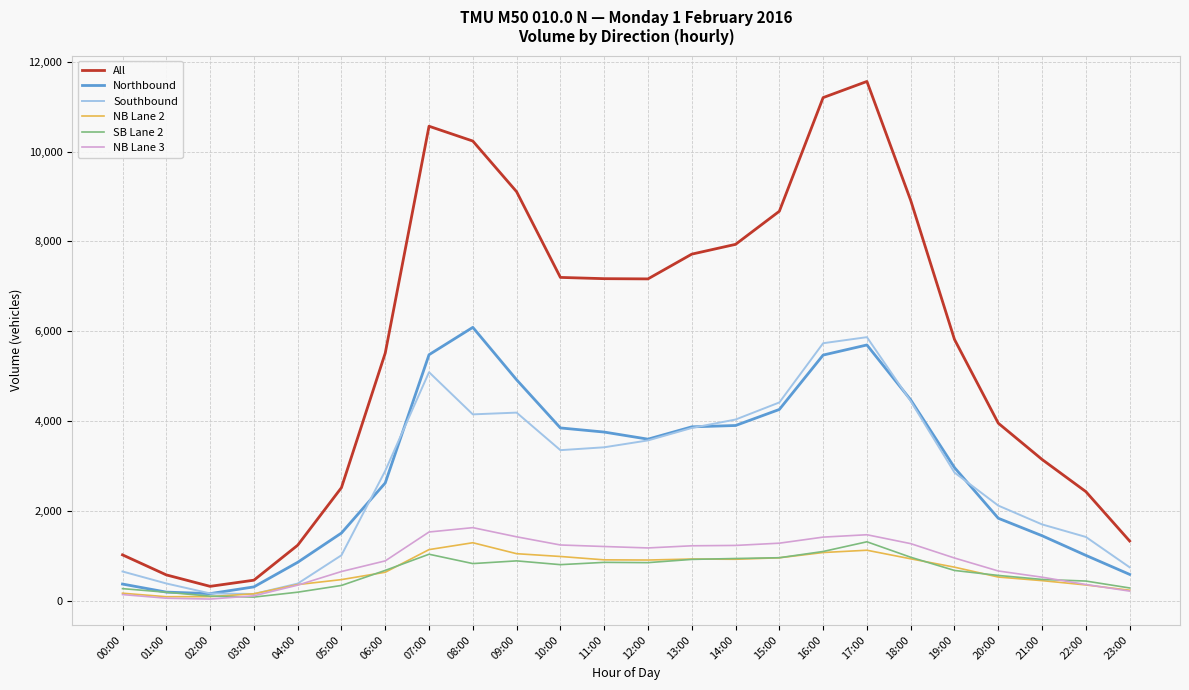

True or false: Southbound has a value of 5085 at 19:00.

False